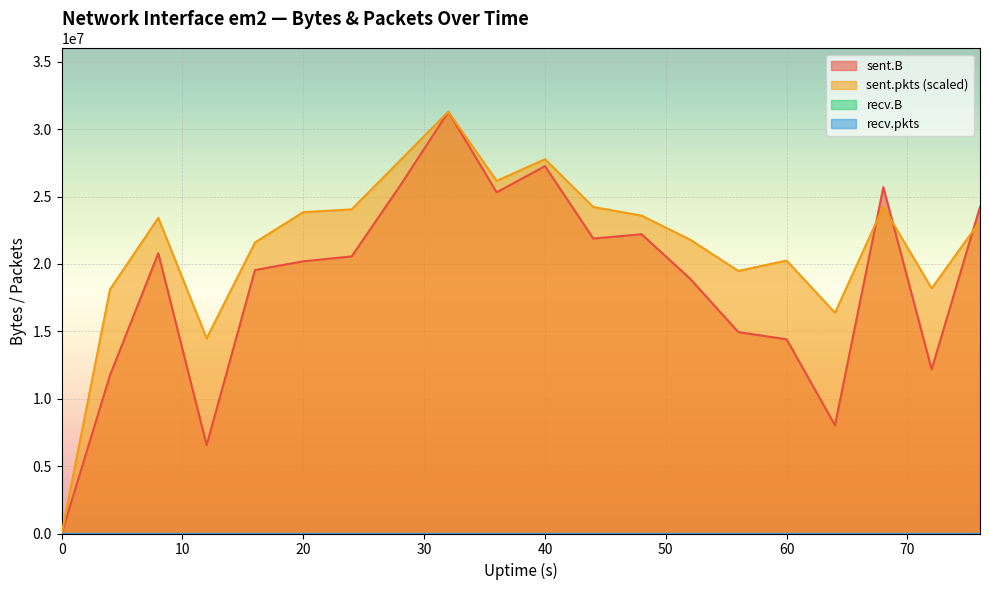

True or false: sent.B has more than 0 points higher than both neighbors.

True